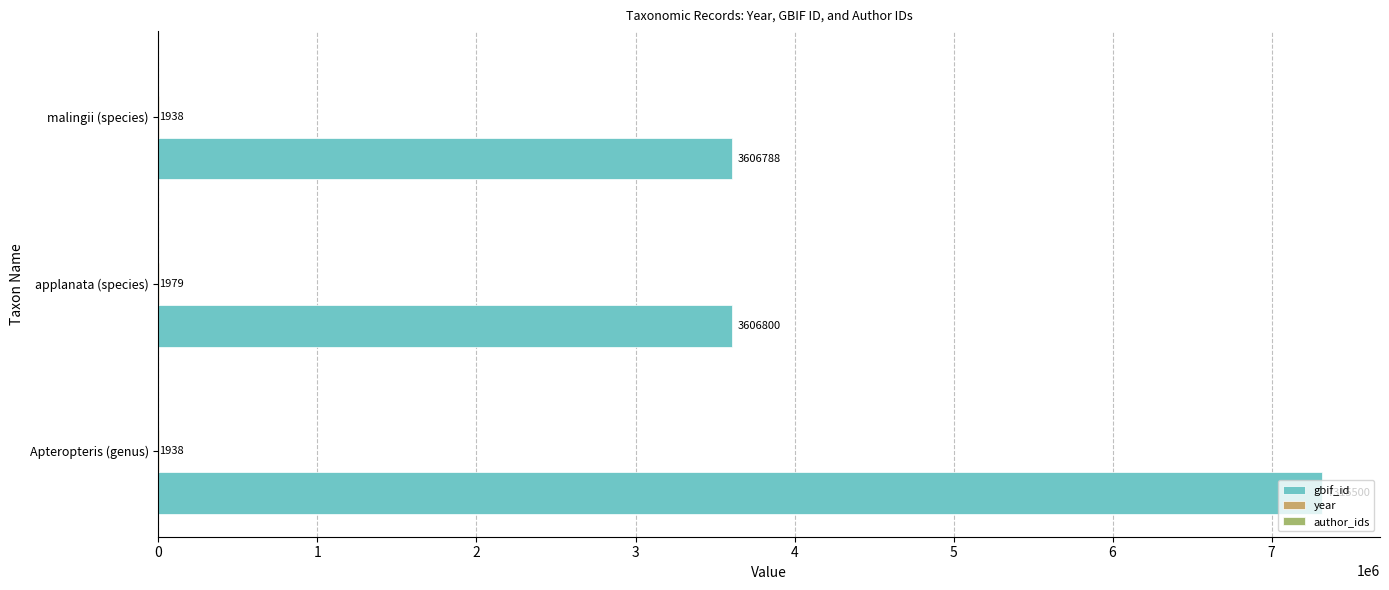

Which series has the largest total across all categories?

gbif_id